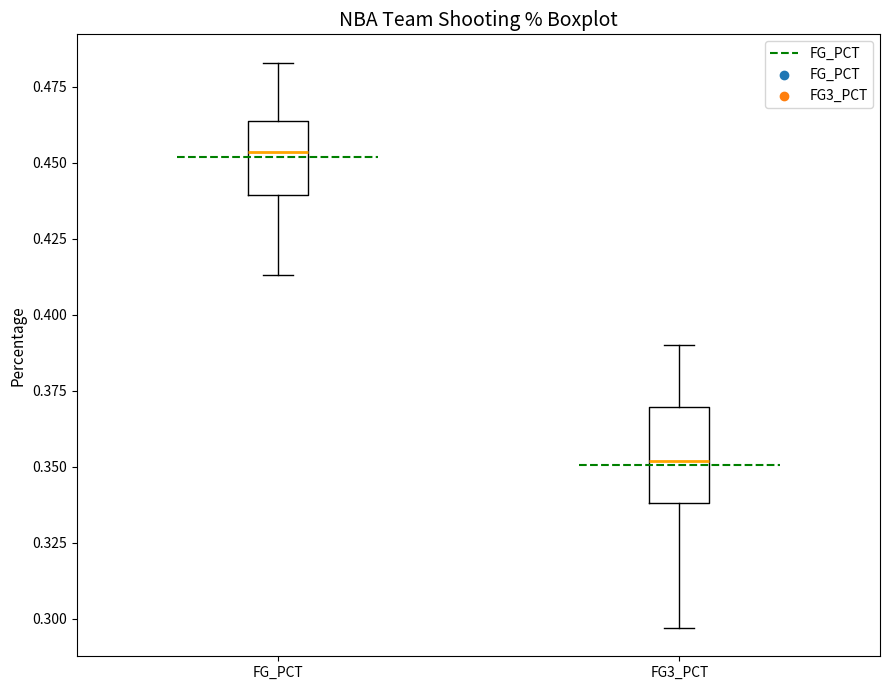

Reading left to right, transcribe this box plot: for each box, give where its median line is, the range the box spans, and where its two whiskers end, as read against the y-axis. The values are not printed on the chart, so give them approximately, as read against the axis.

FG_PCT: median 0.455, box 0.440 to 0.465, whiskers 0.415 to 0.485
FG3_PCT: median 0.350, box 0.340 to 0.370, whiskers 0.295 to 0.390